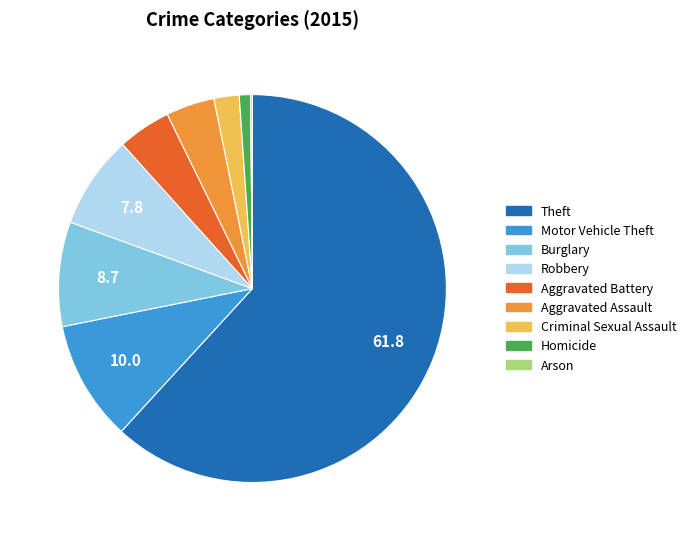

Which slice is the largest?

Theft